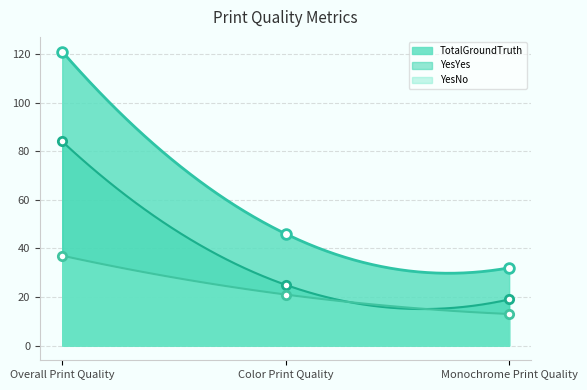

What is the label of the 1st point from the right?

Monochrome Print Quality